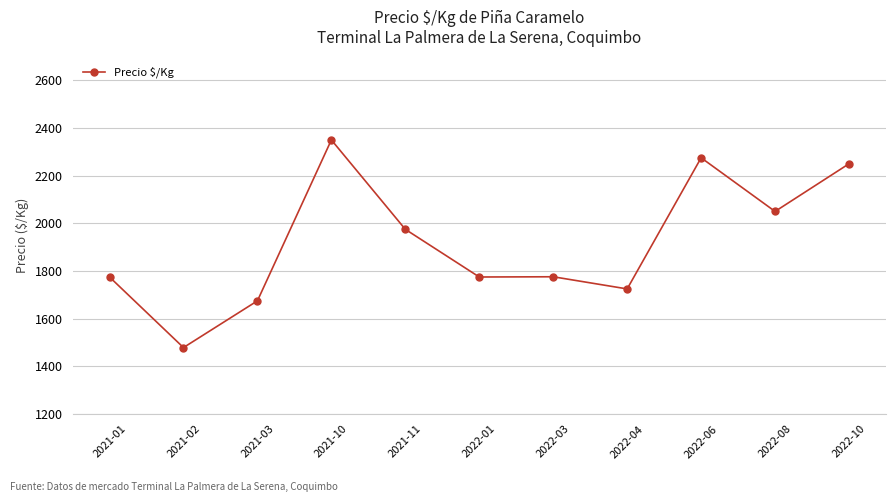

What is the minimum value shown in the chart?

1479